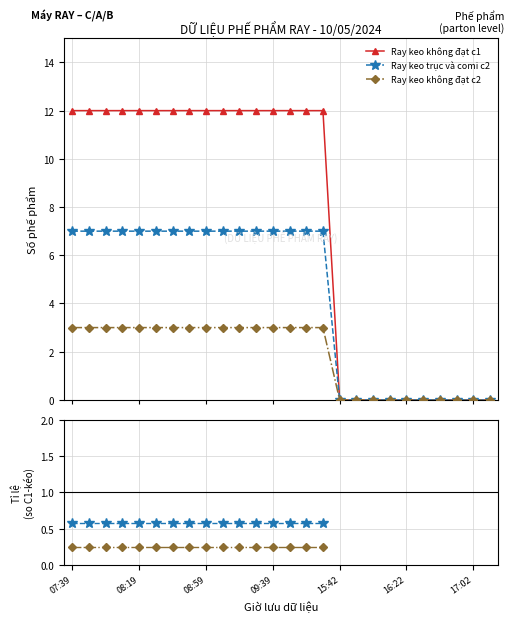

List the series in order of their peak value, highest first.

Ray keo không đạt c1, Ray keo trục và comi c2, Ray keo không đạt c2